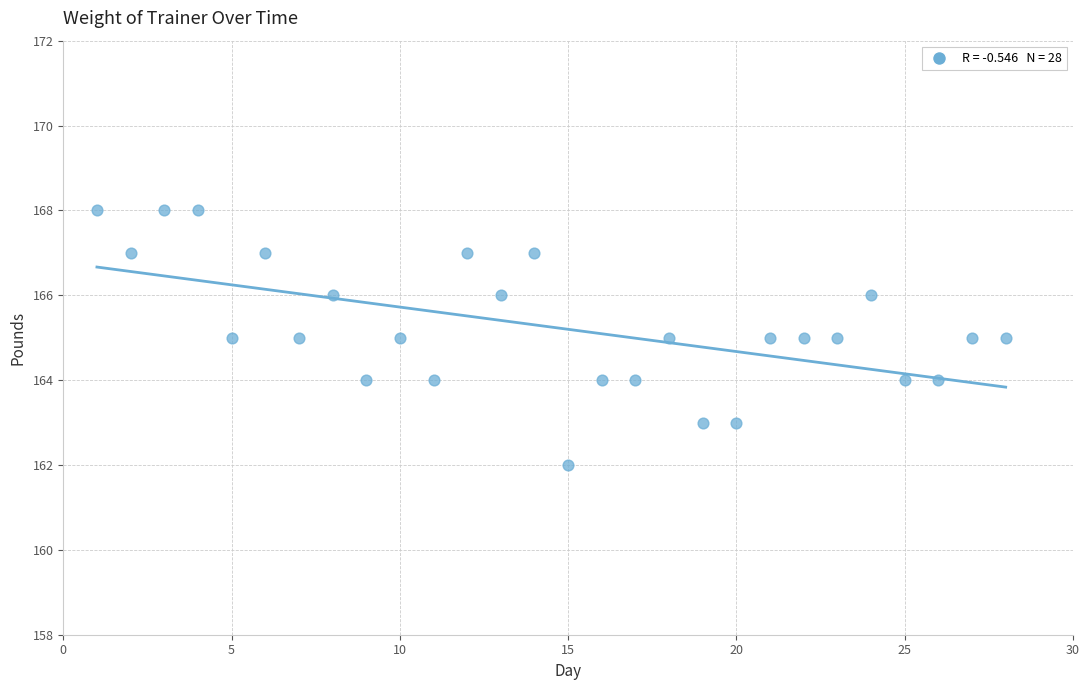

What is the range of X values (max minus min)?

27